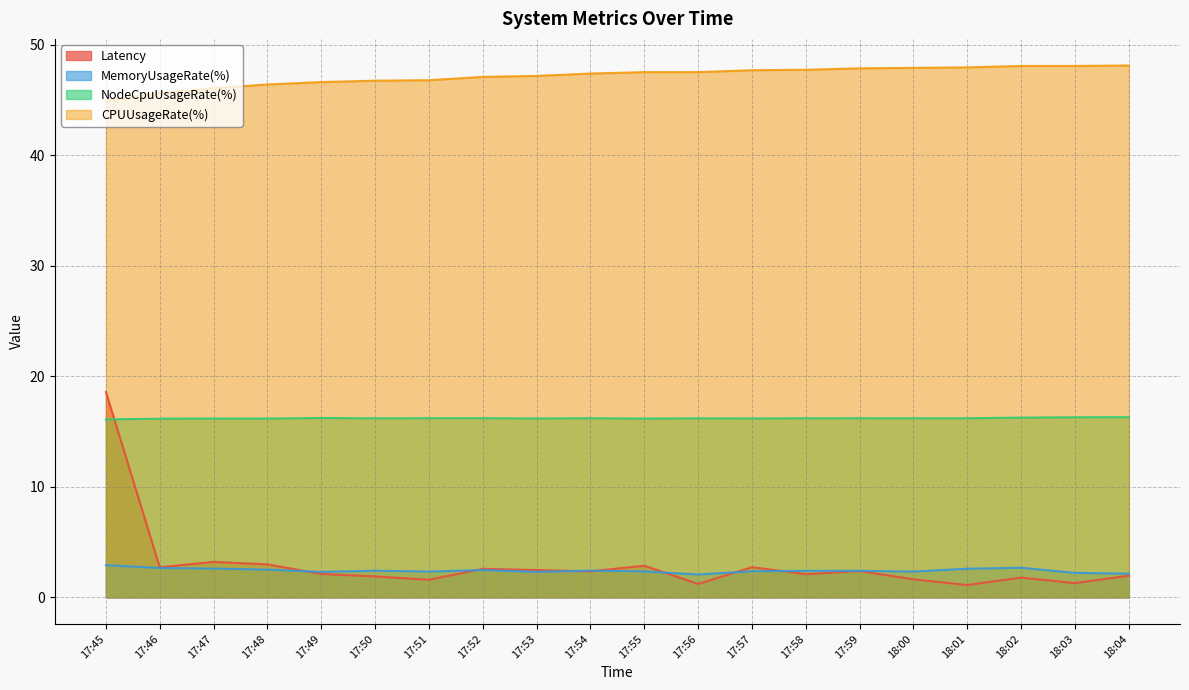

What is the label of the 2nd point from the left?

17:46